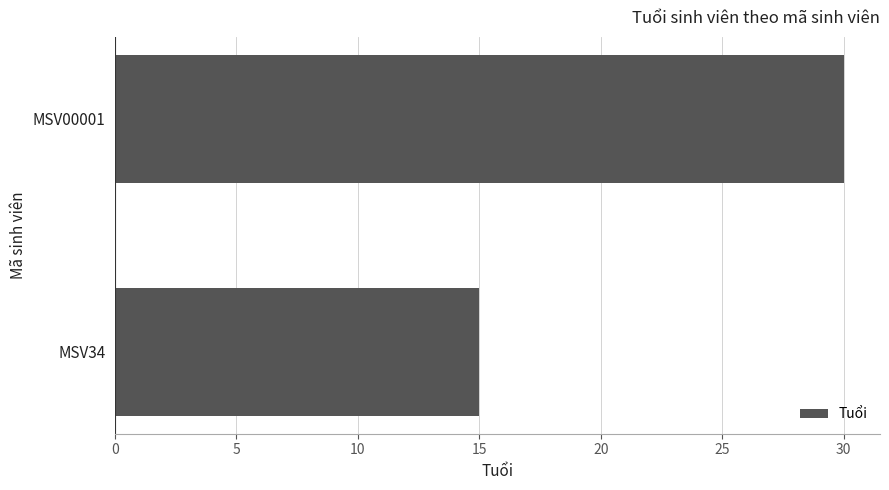

How many bars are there in total?

2